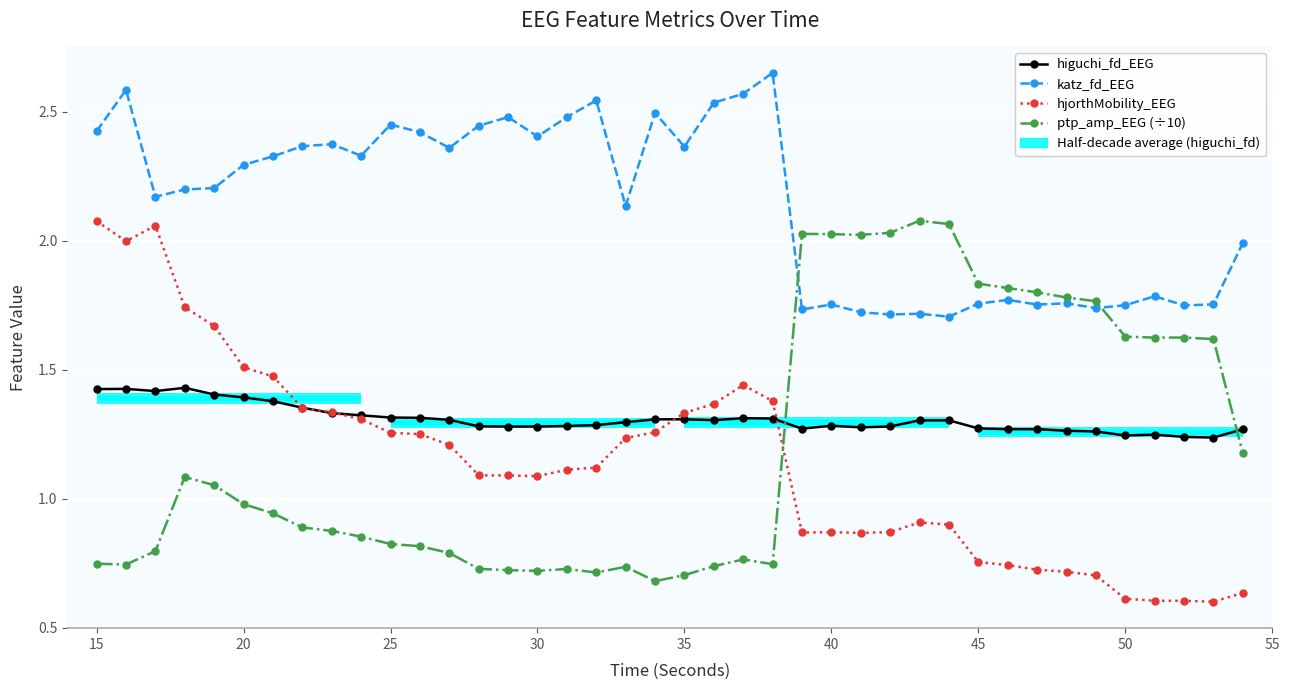

Is the value of hjorthMobility_EEG at 25 greater than the value of ptp_amp_EEG (÷10) at 18?

Yes